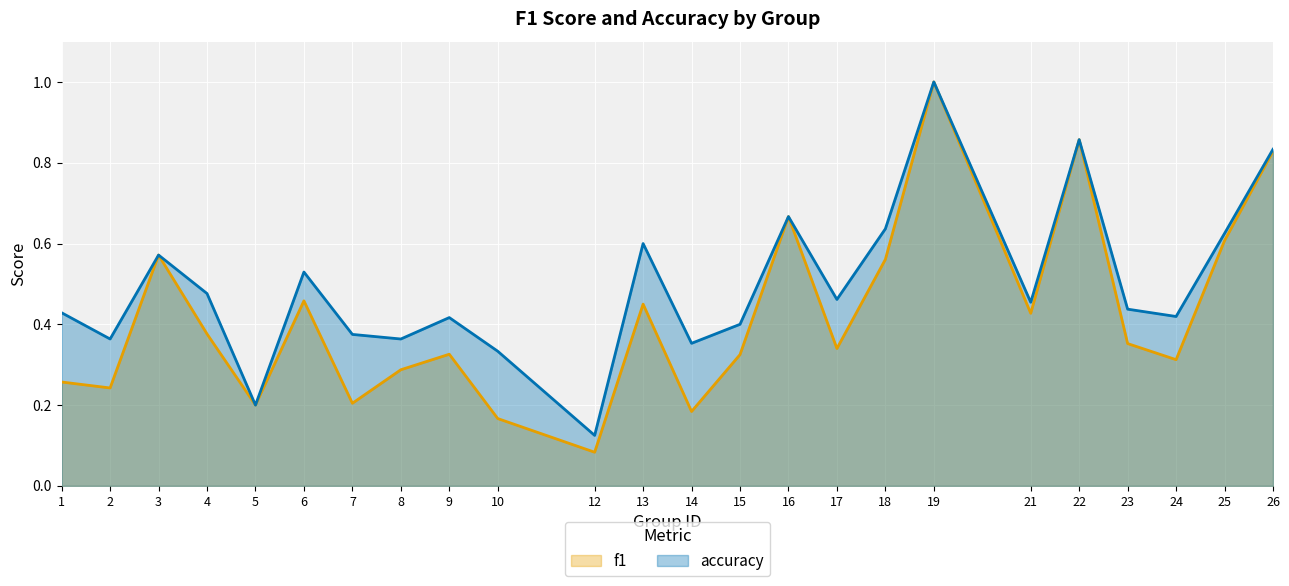

Which series has the largest total across all categories?

accuracy